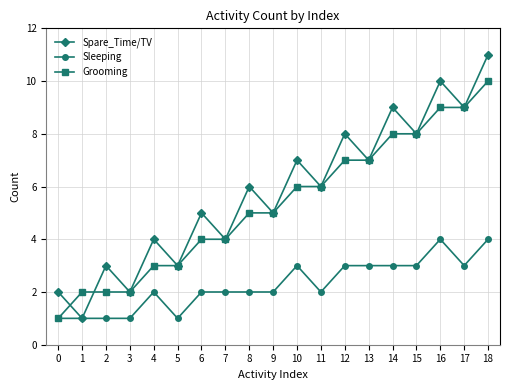

Rank the series at 12 from highest to lowest value.

Spare_Time/TV, Grooming, Sleeping